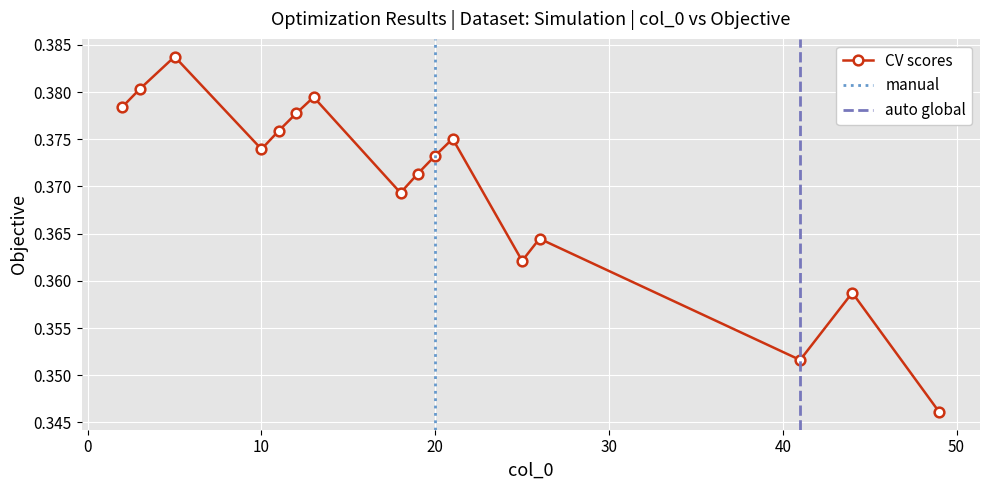

How many interior local peaks (higher than both neighbors) does the data have?

5